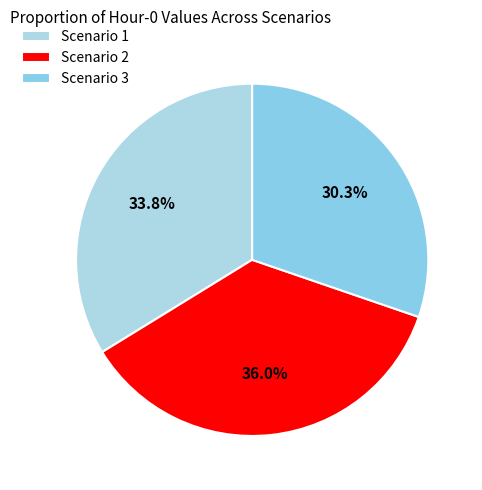

Which slice is the smallest?

Scenario 3